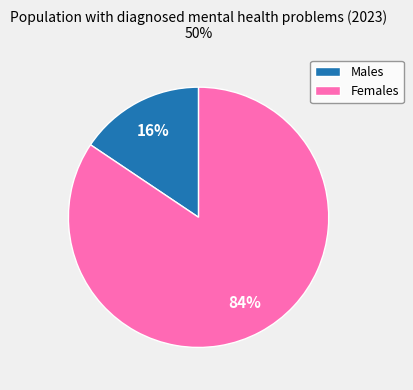

Which has a higher value, Females or Males?

Females